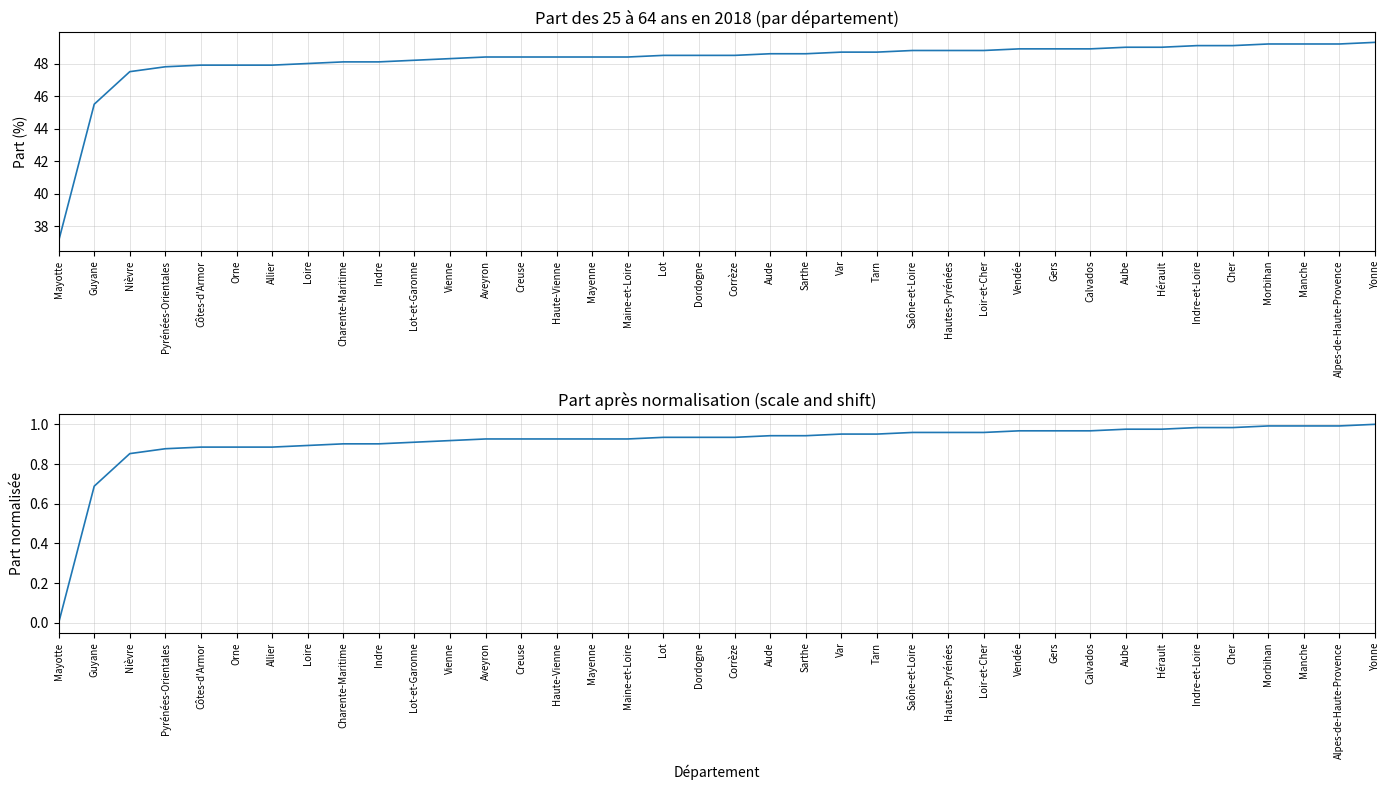

What is the value of the Part normalisée point at the 19th from the left?

0.9